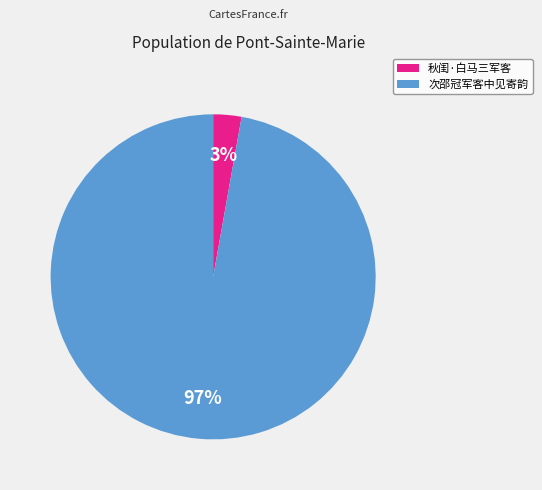

What percentage is the 秋闺·白马三军客 slice, to the nearest percent?

3%